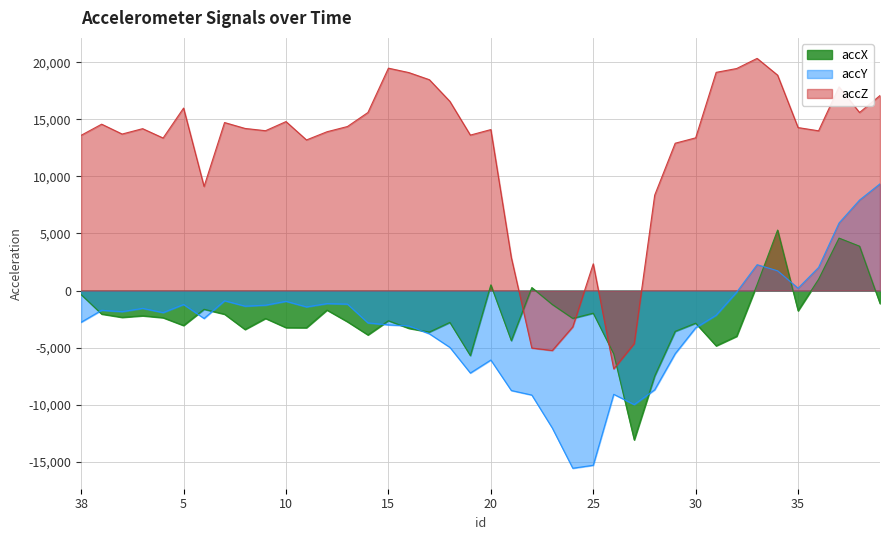

Is it true that accX equals -1216 at 23?

True